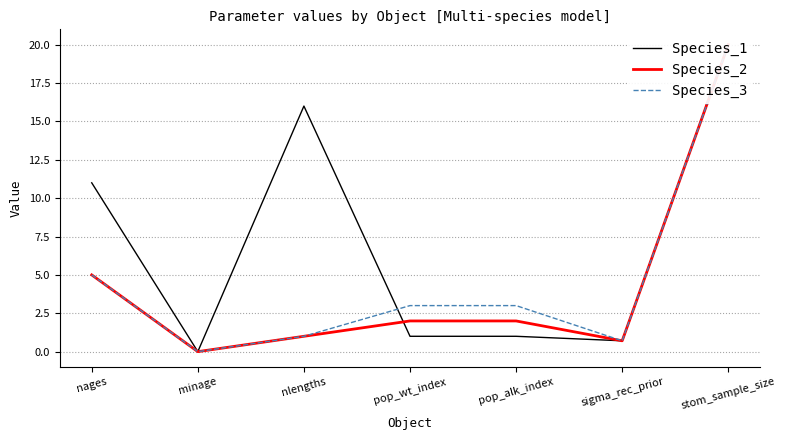

Reading left to right, what are all the values shown in this chart?

Species_1: nages=11.0	minage=0.0	nlengths=16.0	pop_wt_index=1.0	pop_alk_index=1.0	sigma_rec_prior=0.7	stom_sample_size=20.0
Species_2: nages=5.0	minage=0.0	nlengths=1.0	pop_wt_index=2.0	pop_alk_index=2.0	sigma_rec_prior=0.7	stom_sample_size=20.0
Species_3: nages=5.0	minage=0.0	nlengths=1.0	pop_wt_index=3.0	pop_alk_index=3.0	sigma_rec_prior=0.7	stom_sample_size=20.0